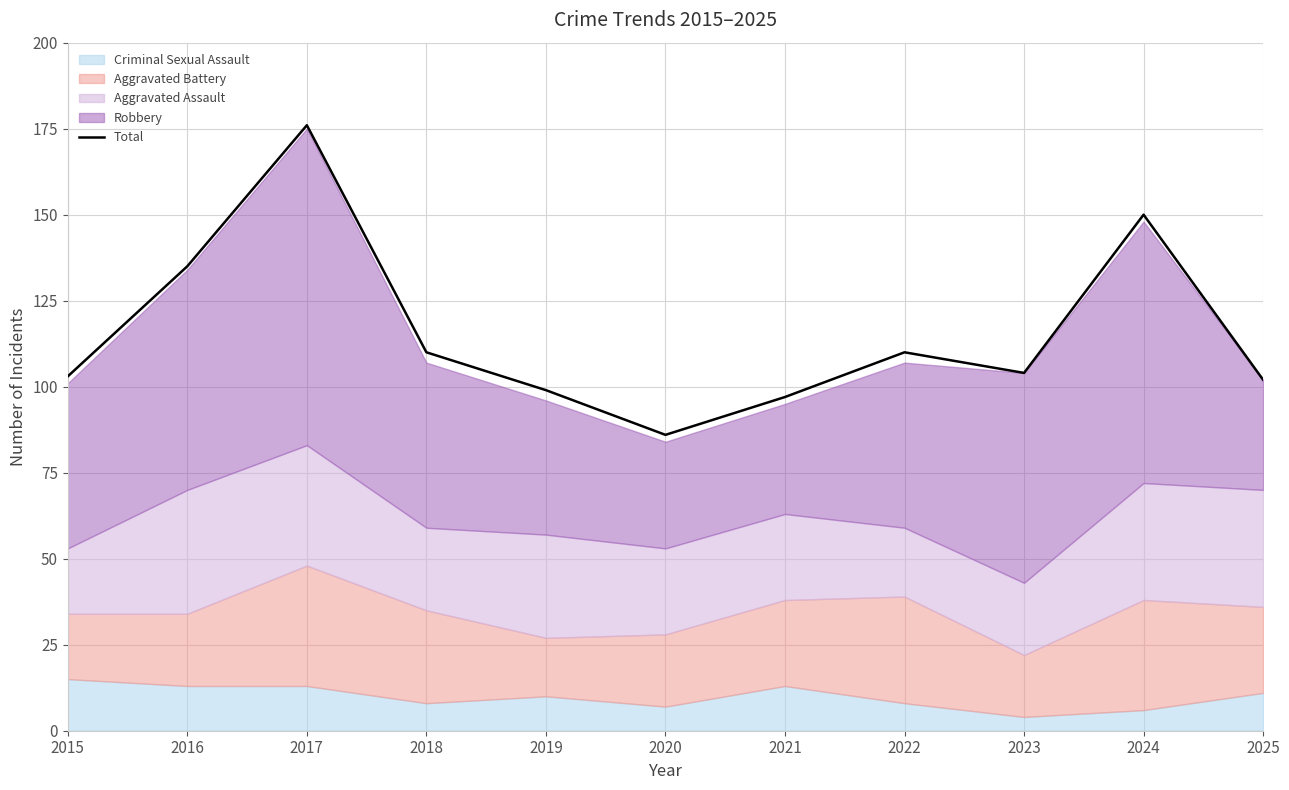

How many lines are shown in the chart?

1